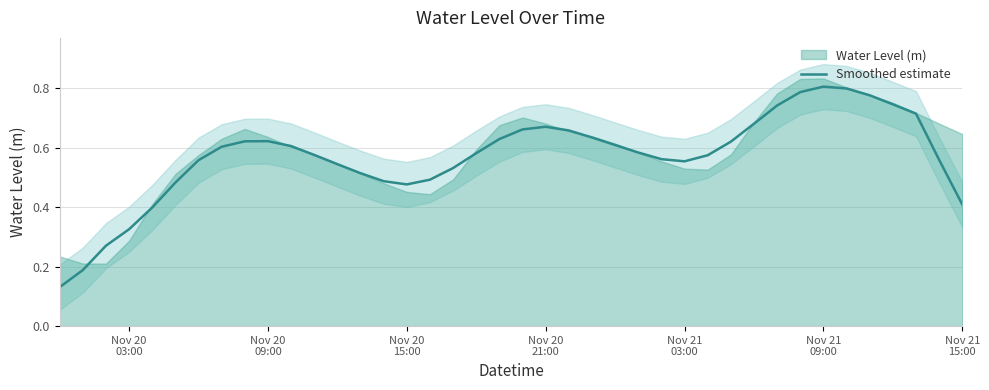

What is the difference between the maximum and second lowest values?

0.6